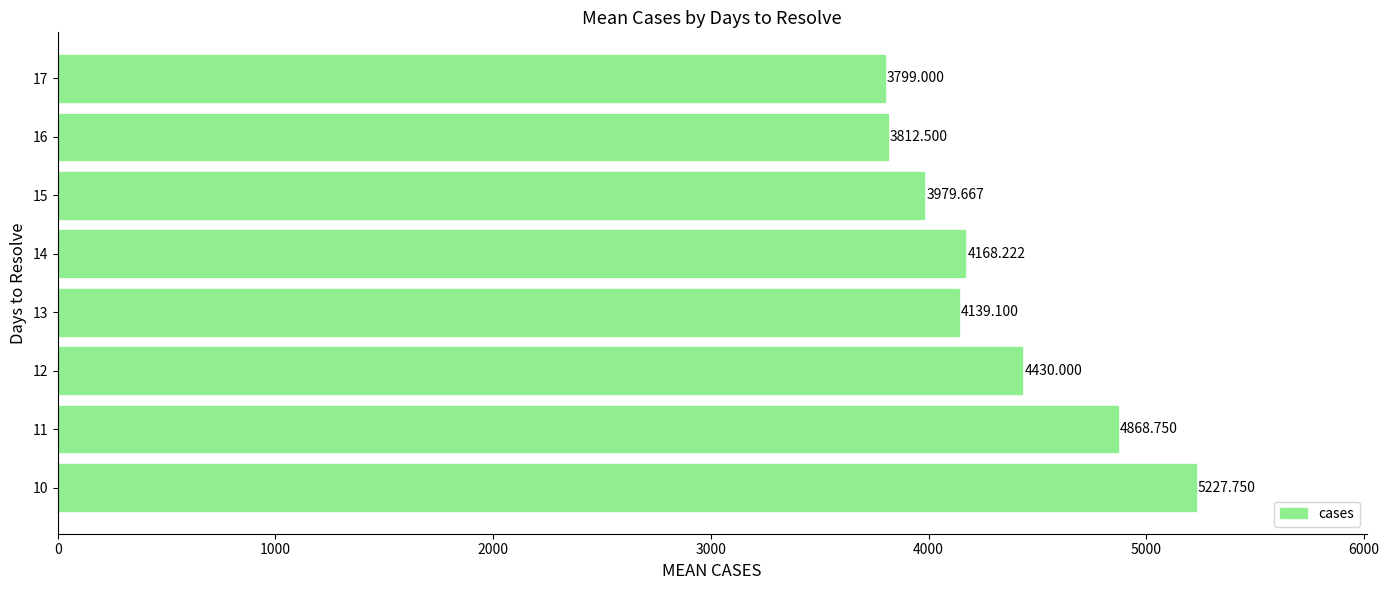

Rank the categories by value from lowest to highest.

17, 16, 15, 13, 14, 12, 11, 10